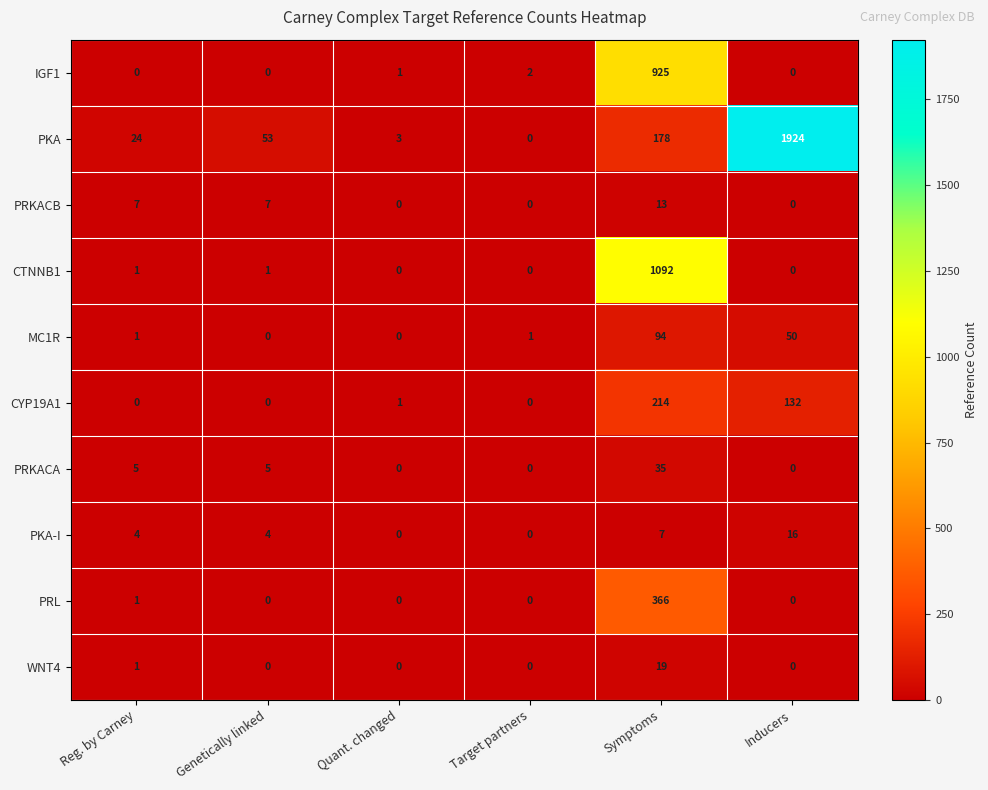

How many positive values does the IGF1 series have?

3